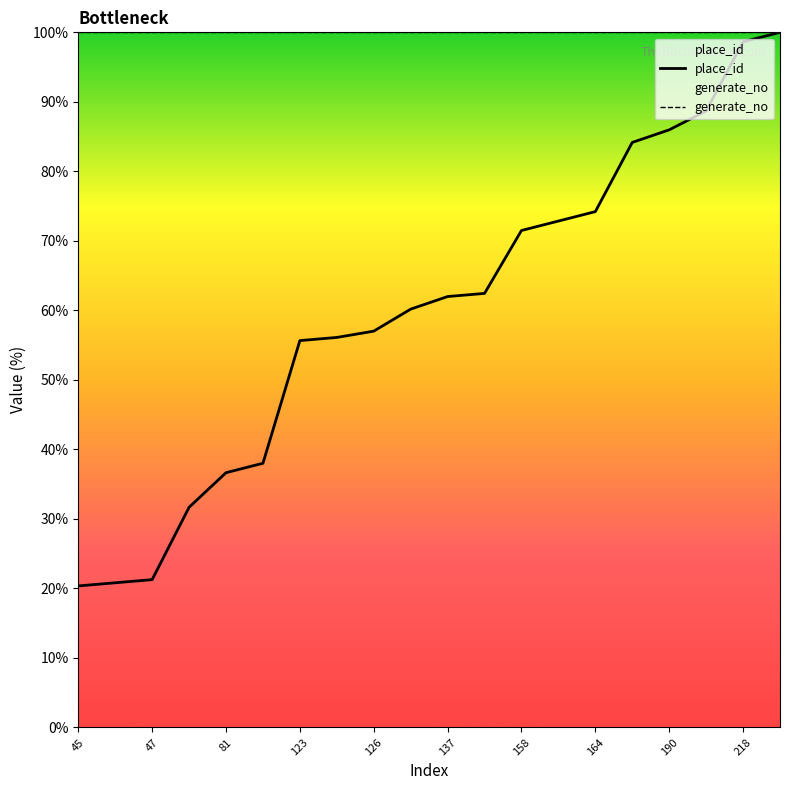

Rank the series by their average value, from highest to lowest.

generate_no, place_id